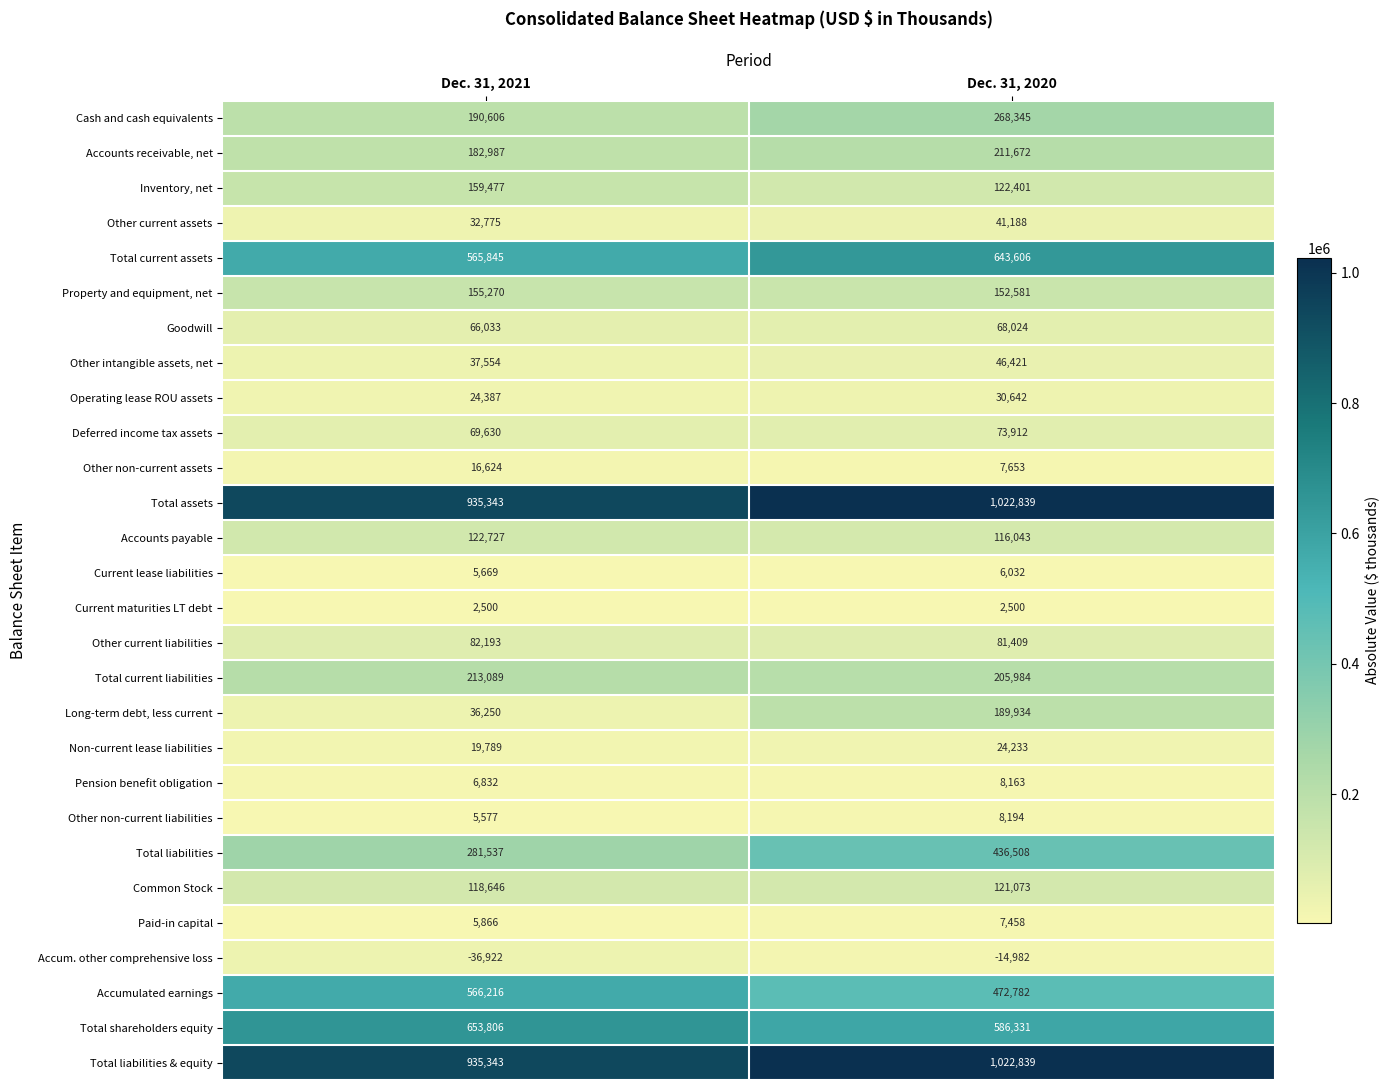

Is it true that Current lease liabilities equals 5669 at Dec. 31, 2021?

True